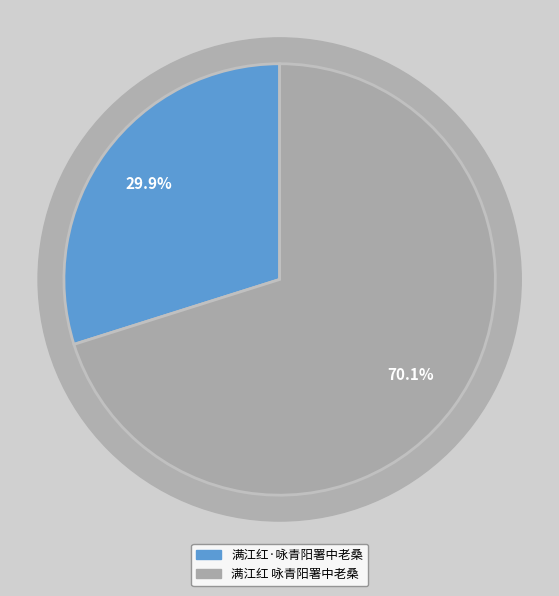

What portion of the pie excludes 满江红 咏青阳署中老桑?

29.9%